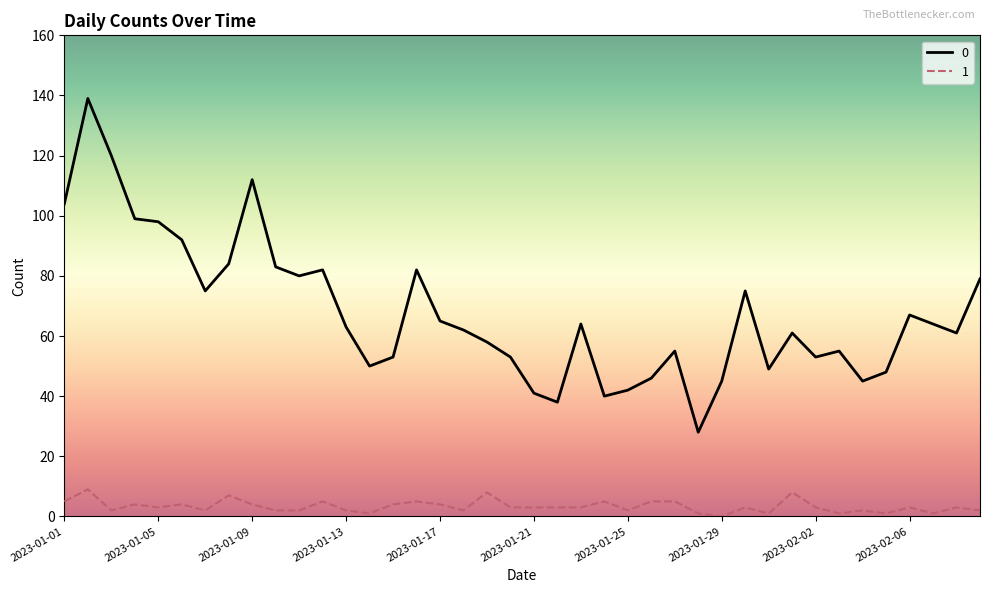

Reading left to right, what are all the values shown in this chart?

0: 104	139	120	99	98	92	75	84	112	83	80	82	63	50	53	82	65	62	58	53	41	38	64	40	42	46	55	28	45	75	49	61	53	55	45	48	67	64	61	79
1: 5	9	2	4	3	4	2	7	4	2	2	5	2	1	4	5	4	2	8	3	3	3	3	5	2	5	5	1	0	3	1	8	3	1	2	1	3	1	3	2